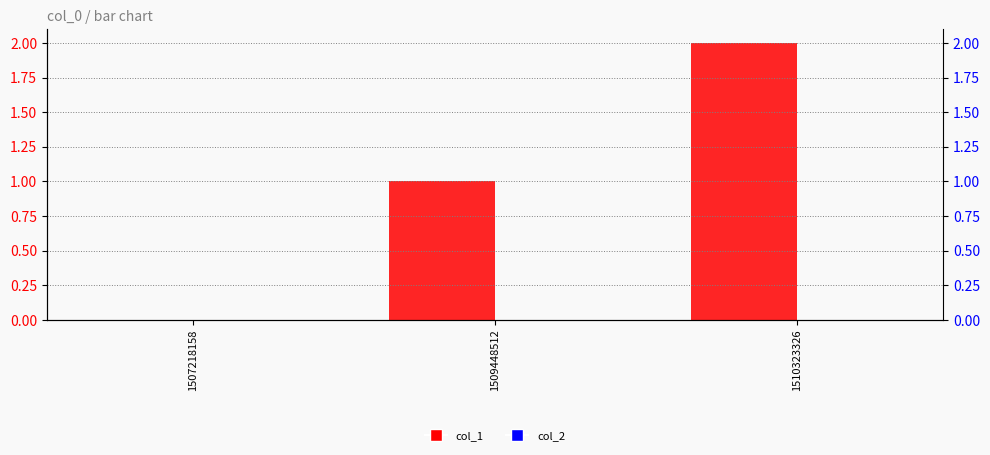

What is the difference between the maximum and minimum values in the col_1 series?

2